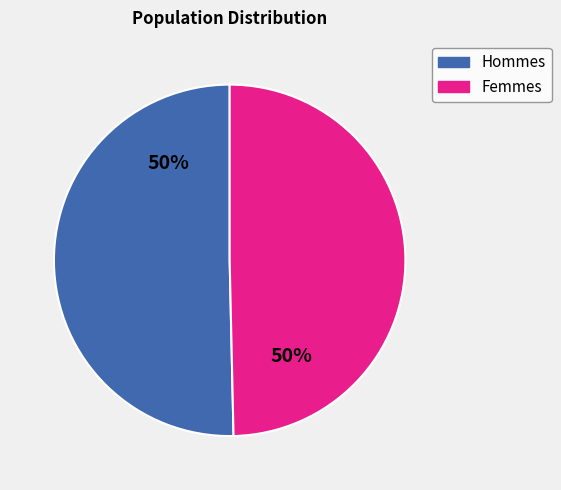

Approximately how many times larger is the value at Hommes compared to Femmes?

1.0